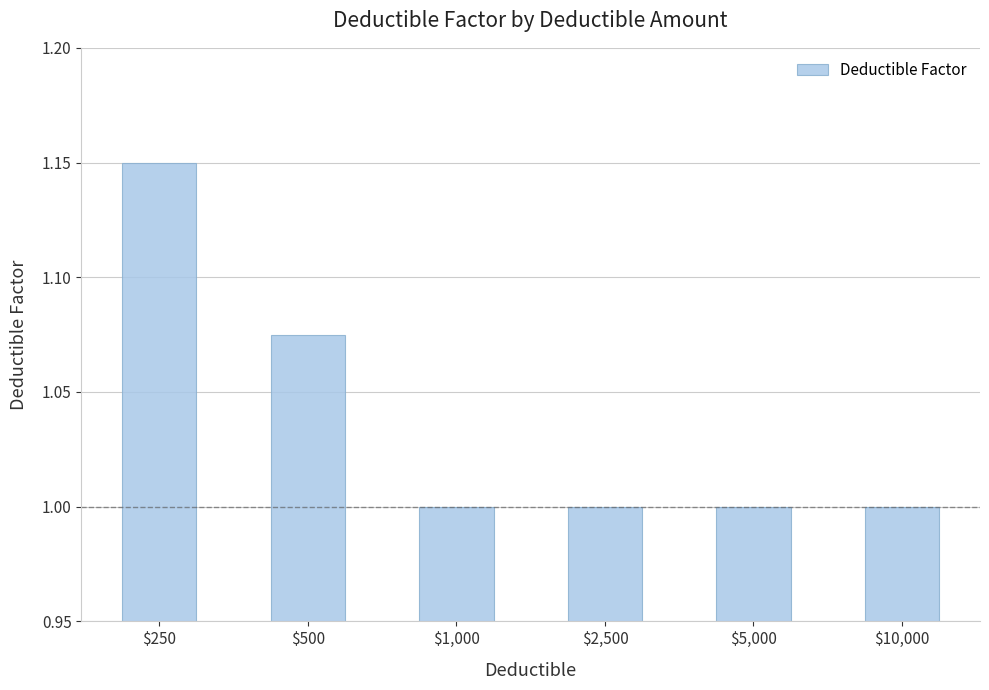

What is the sum of all values?

6.2